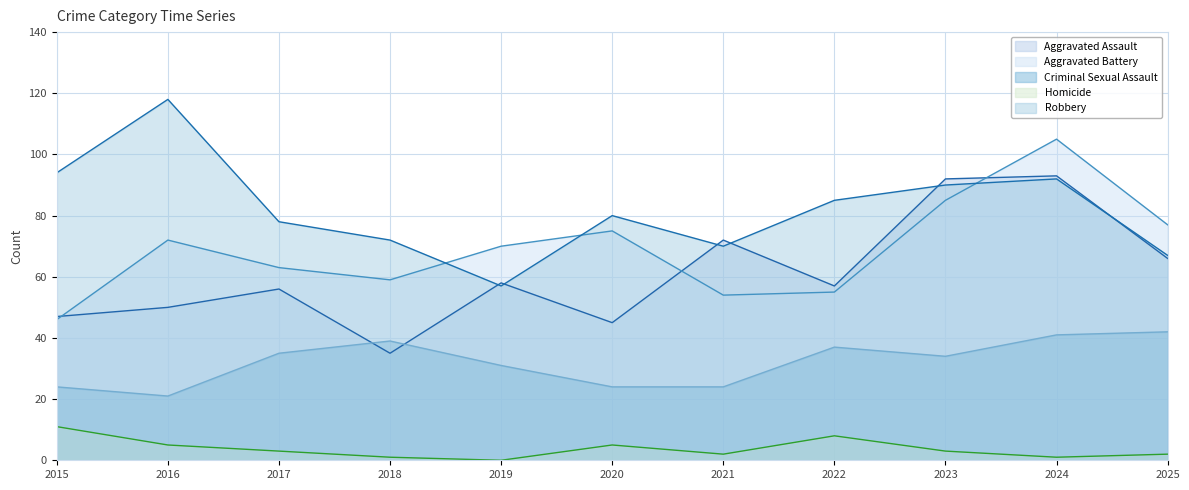

Which series has the largest range (max minus min)?

Robbery